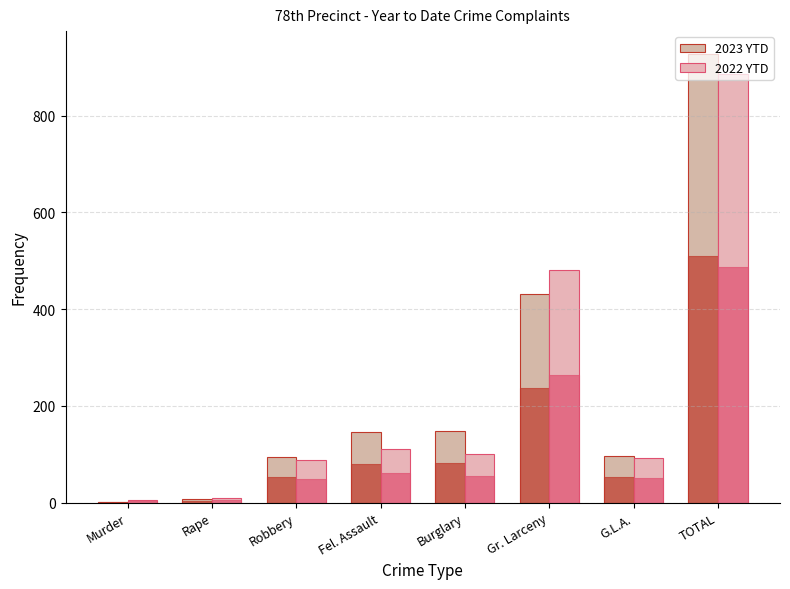

Which series changed the most between Burglary and G.L.A.?

2023 YTD